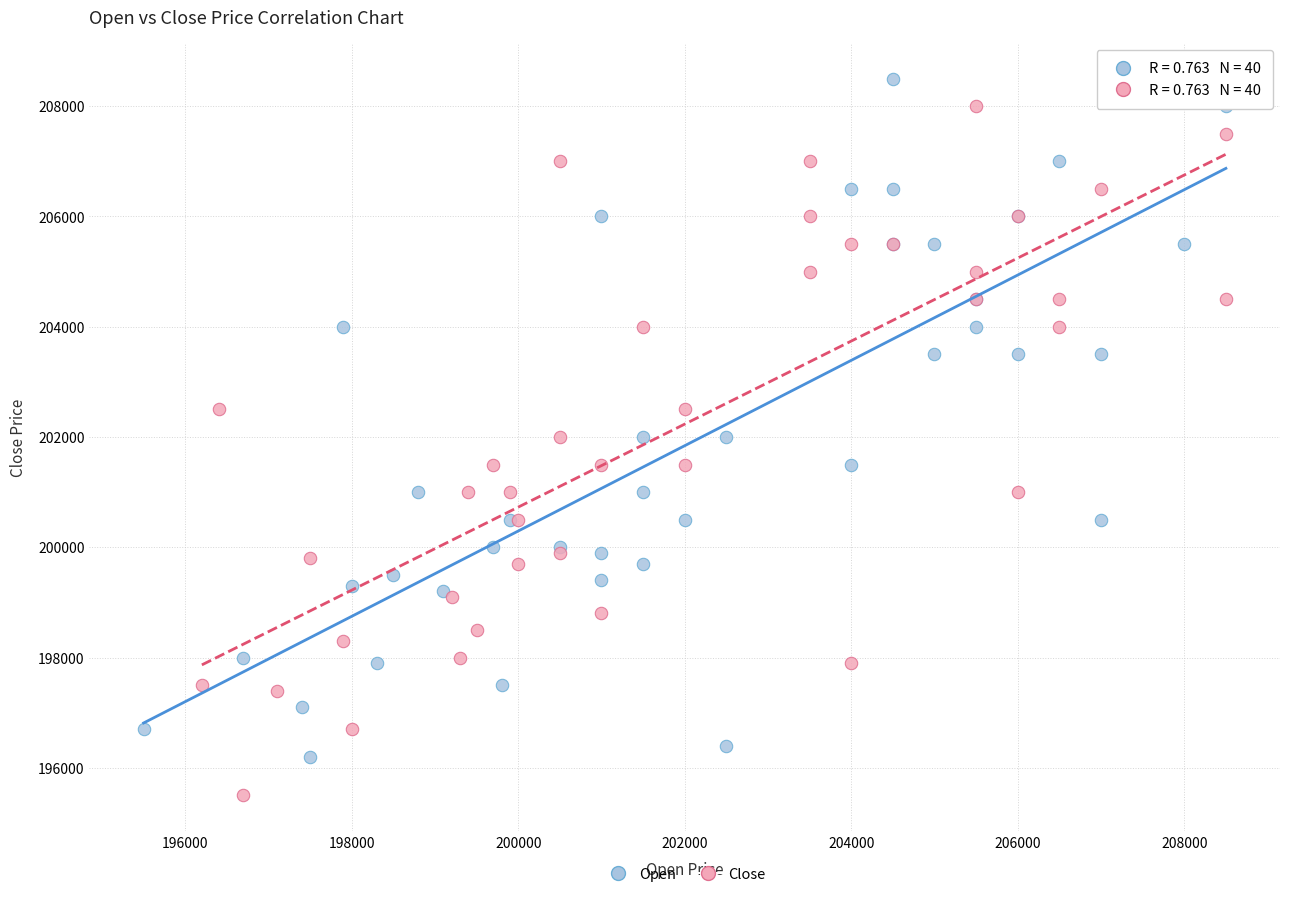

Which series contains the lowest Y value?

Close